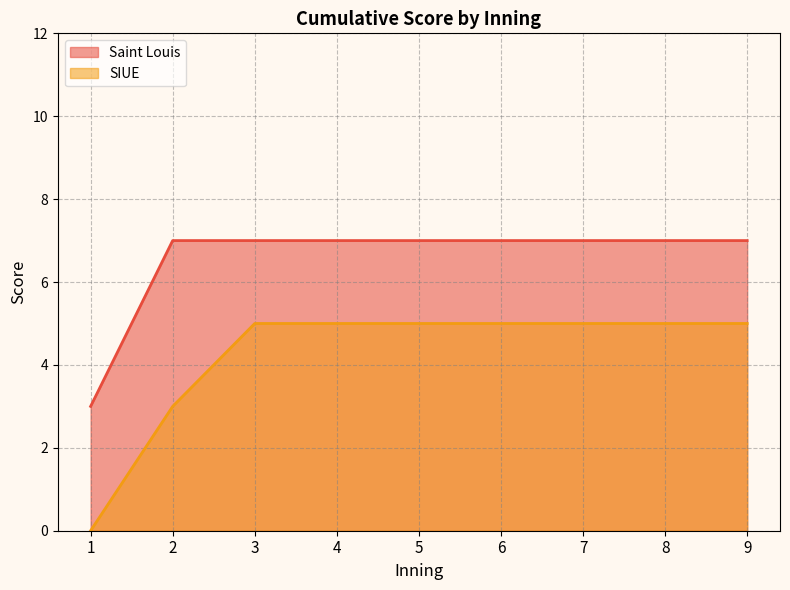

List the series in order of their overall mean, highest first.

Saint Louis, SIUE